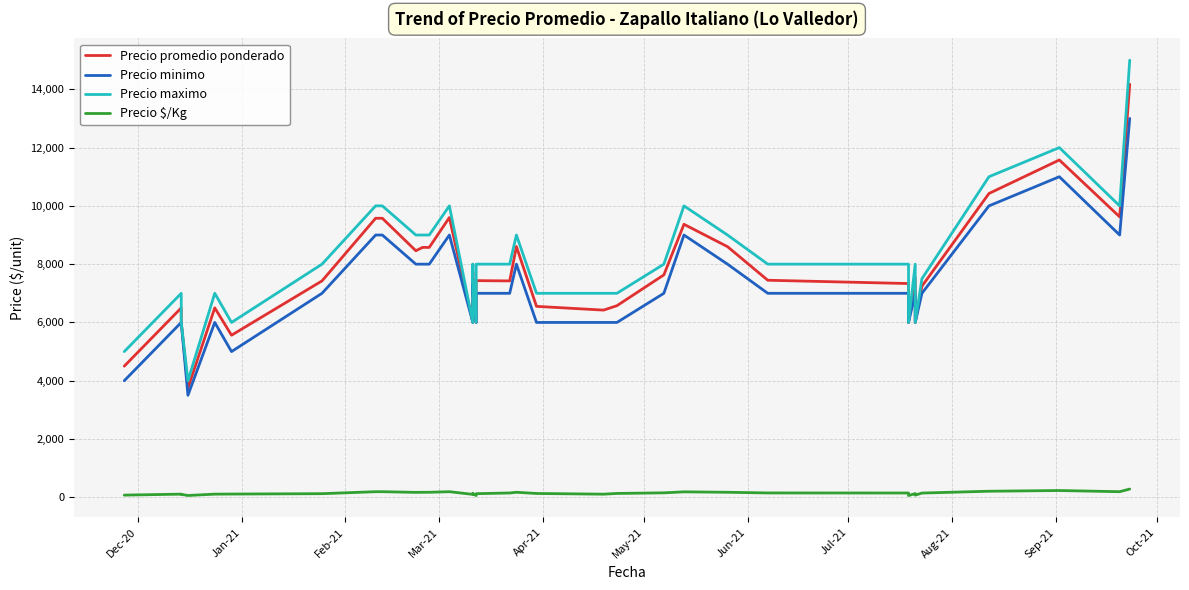

What is the lowest value of the Precio $/Kg series?

60